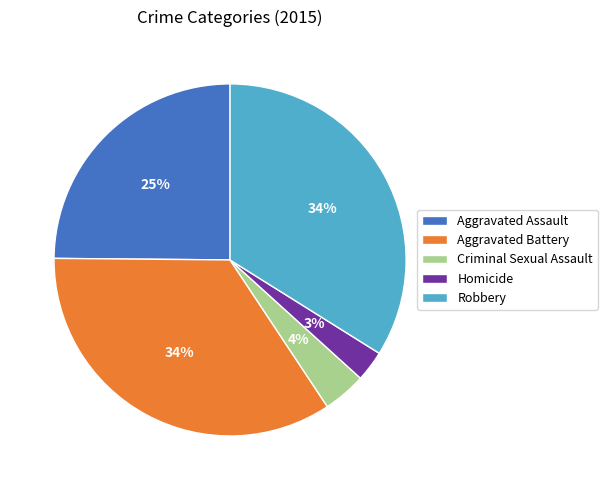

Is there any slice that represents more than half of the pie?

No